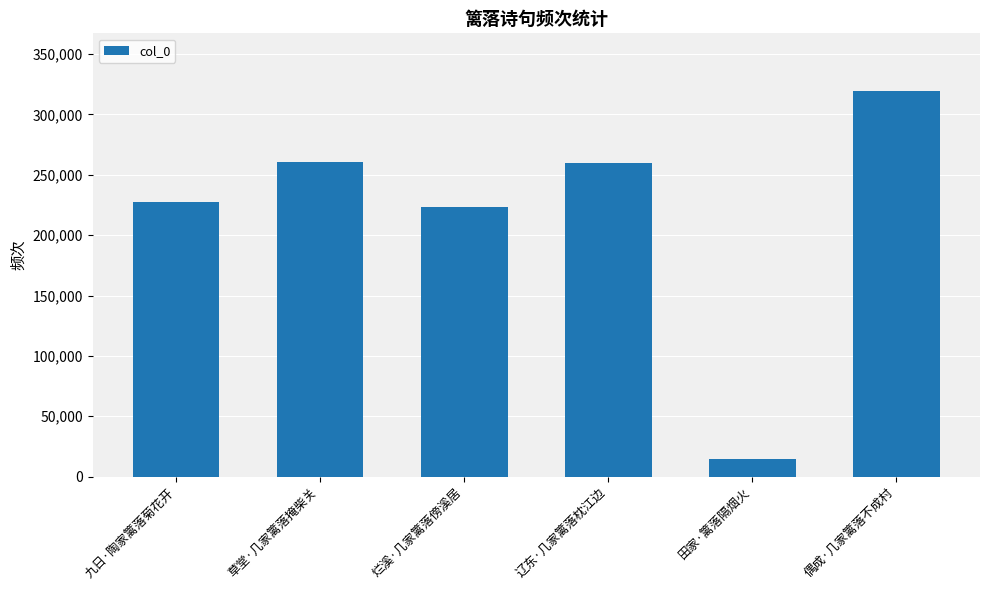

What is the sum of all values?

1304724